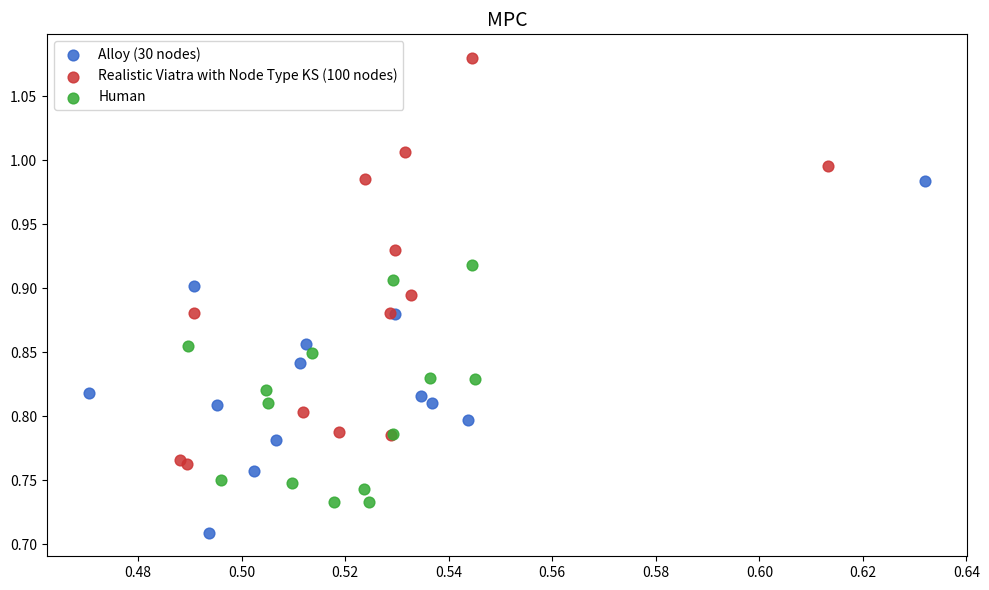

What are all the series names shown in the legend?

Alloy (30 nodes), Realistic Viatra with Node Type KS (100 nodes), Human